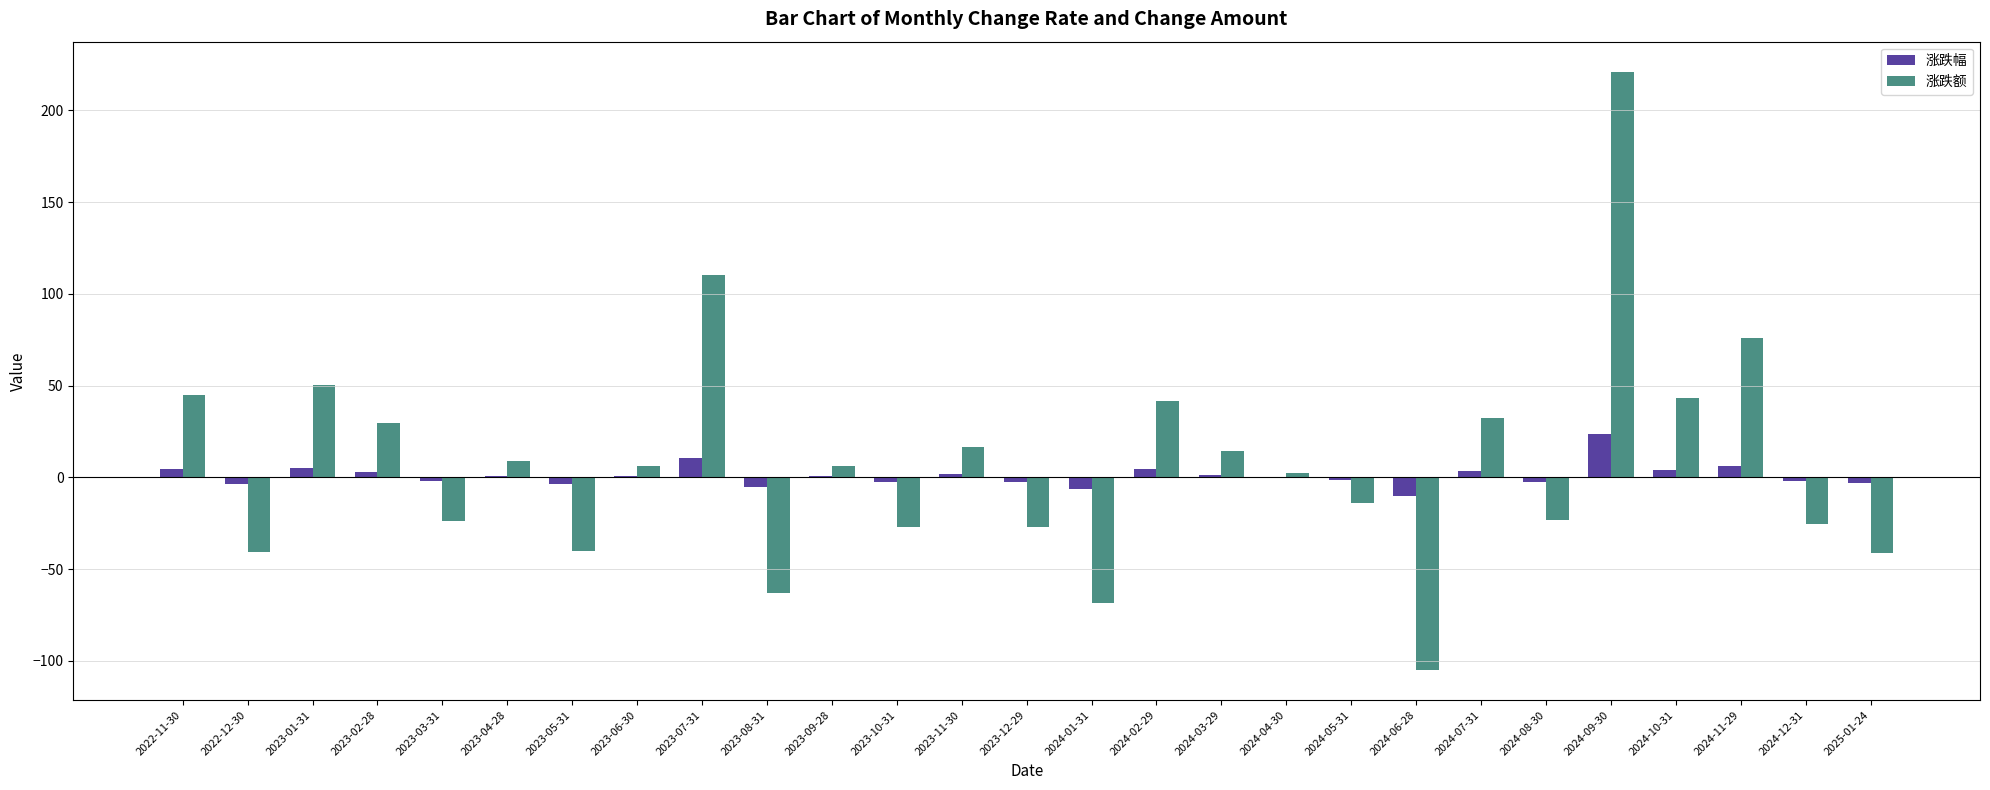

At which category does the chart reach its peak across all series?

2024-09-30